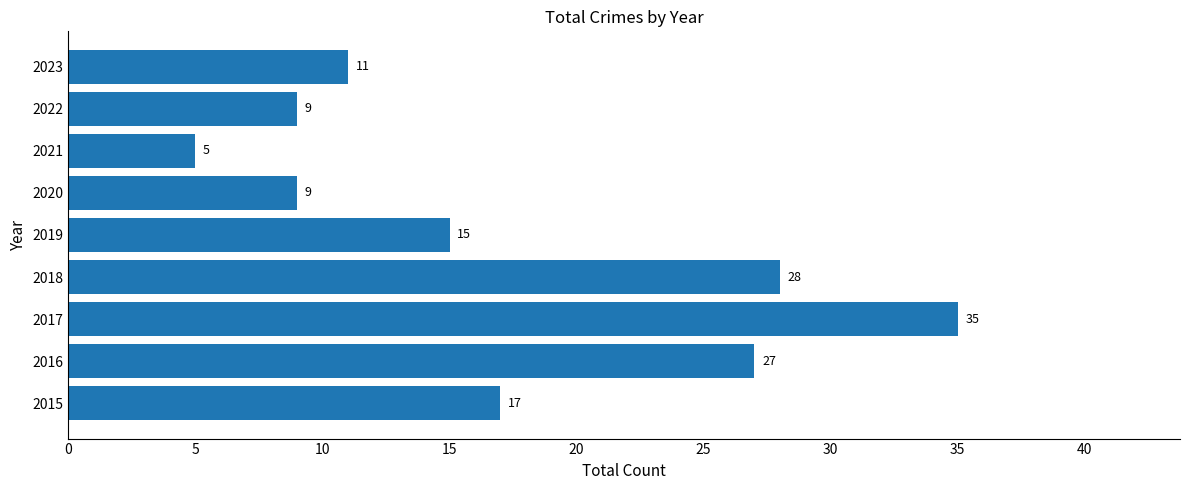

The chart shows a value of 27 at 2016. True or false?

True